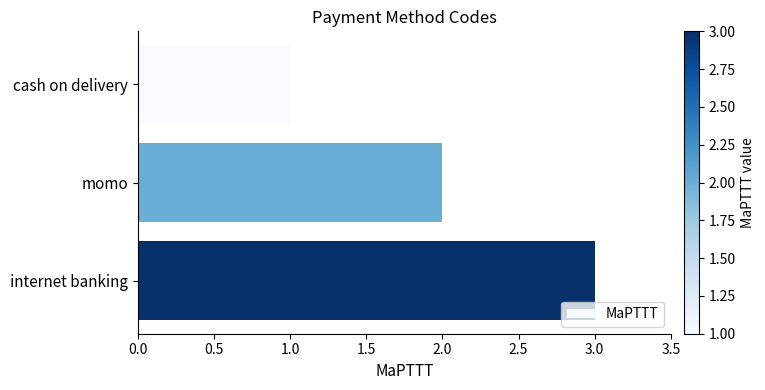

How many data points are less than 2?

1